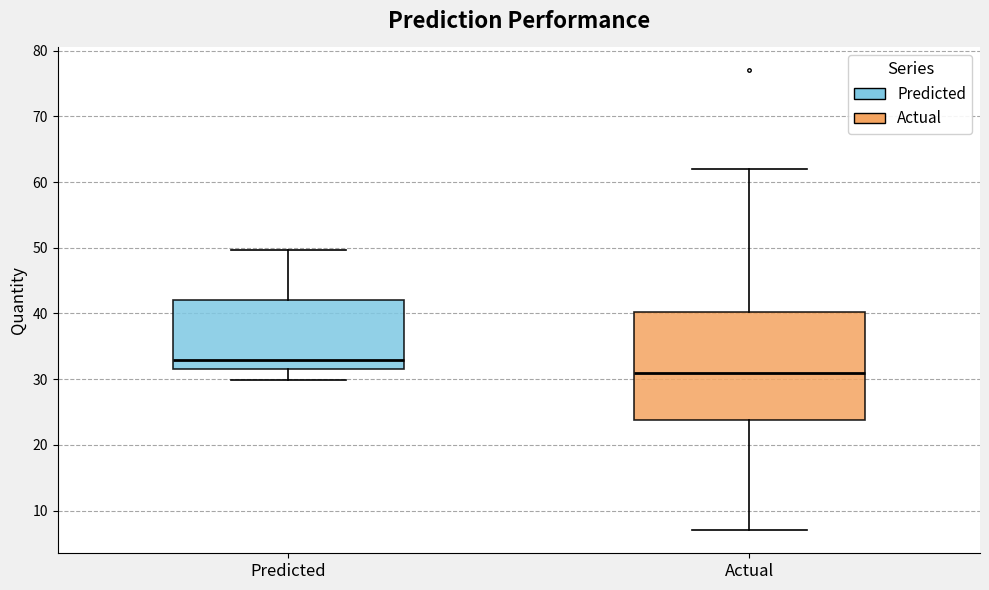

Where does the median line of the box for Predicted sit on the y-axis? The values are not printed on the chart, so give them approximately, as read against the axis.

33